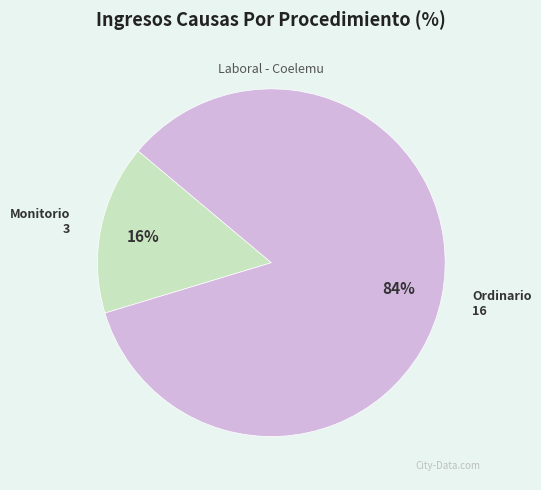

Which slice is the smallest?

Monitorio